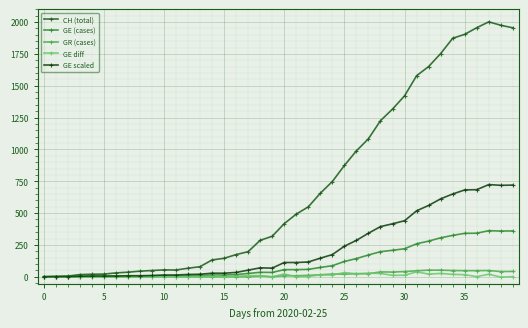

What is the average value of the GE scaled series?

226